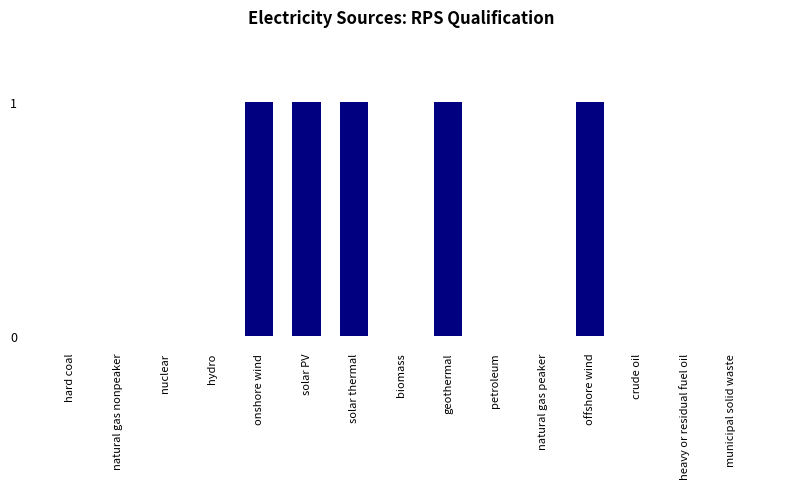

The value at natural gas nonpeaker is 0. True or false?

True